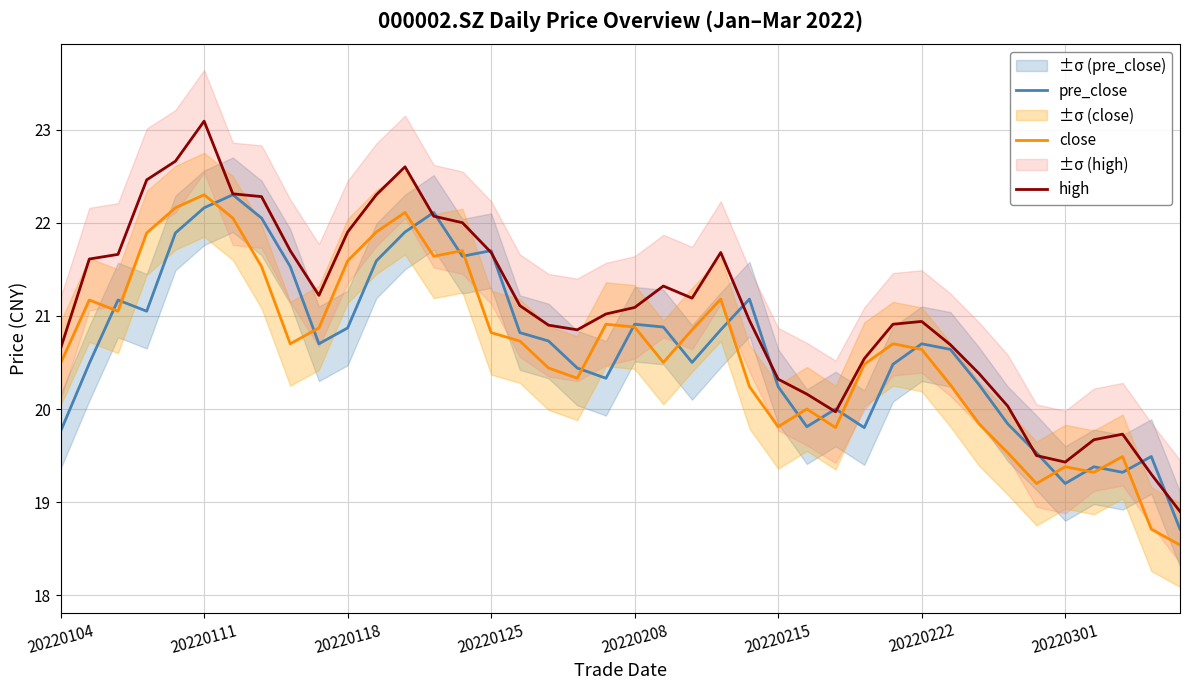

What is the total value across all series at 36?

58.4